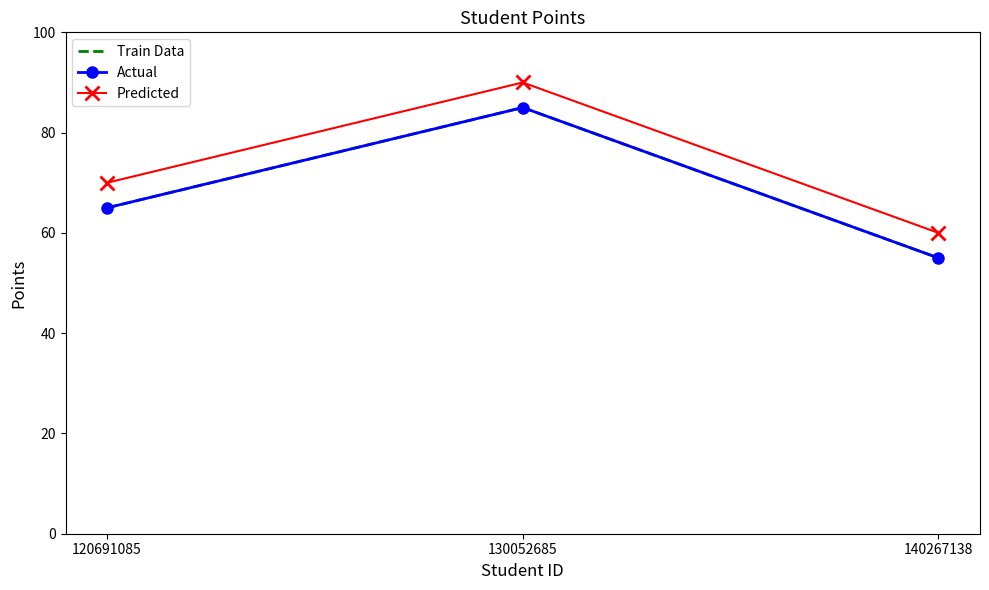

Is the value of Predicted at 120691085 greater than the value of Actual at 140267138?

Yes